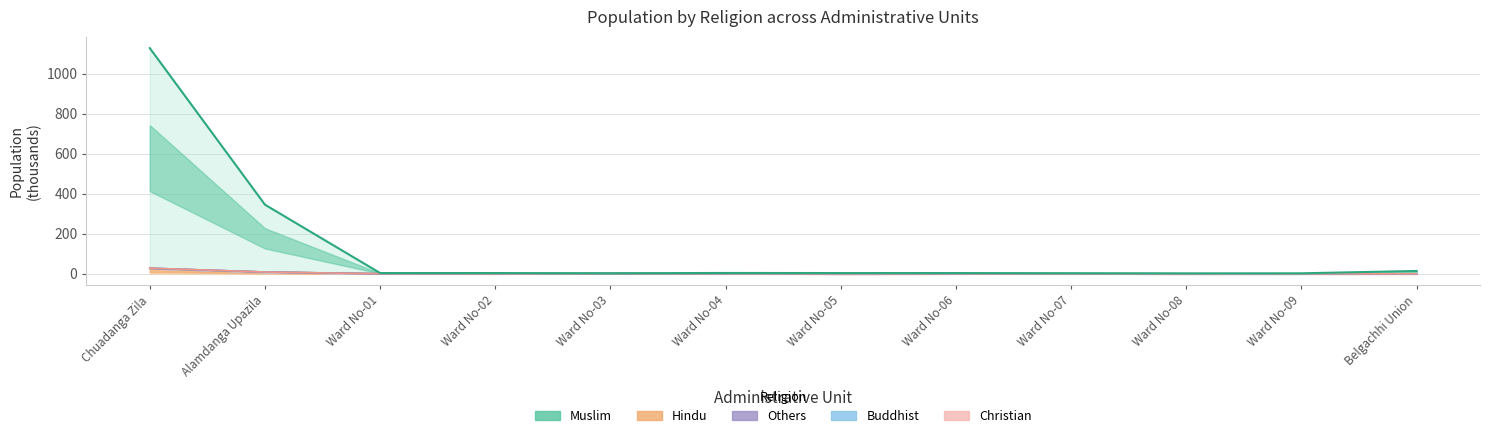

Is the value of Muslim at Ward No-04 greater than the value of Total Population at Ward No-04?

No